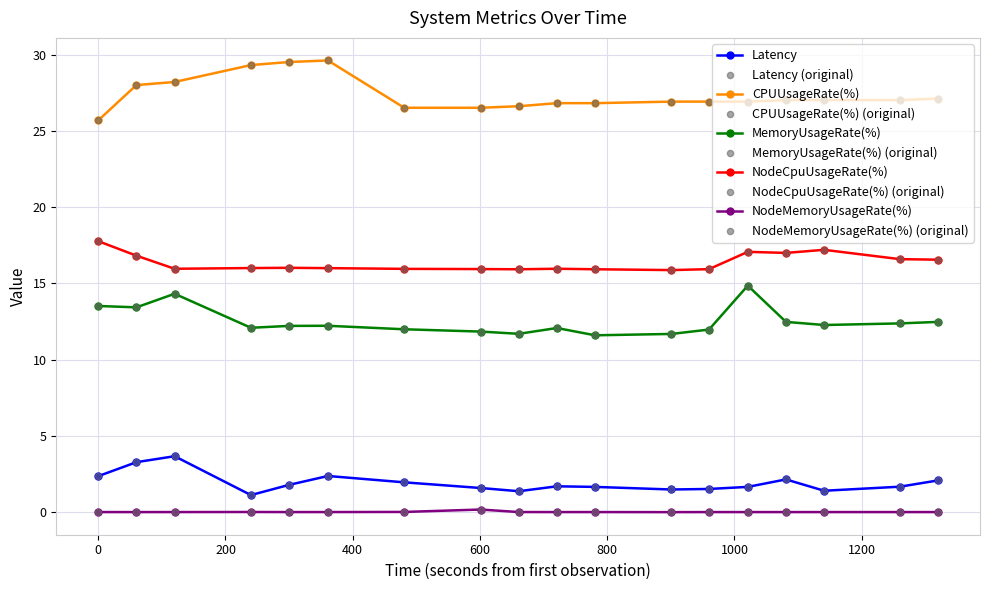

At how many categories does at least one series exceed 24?

18